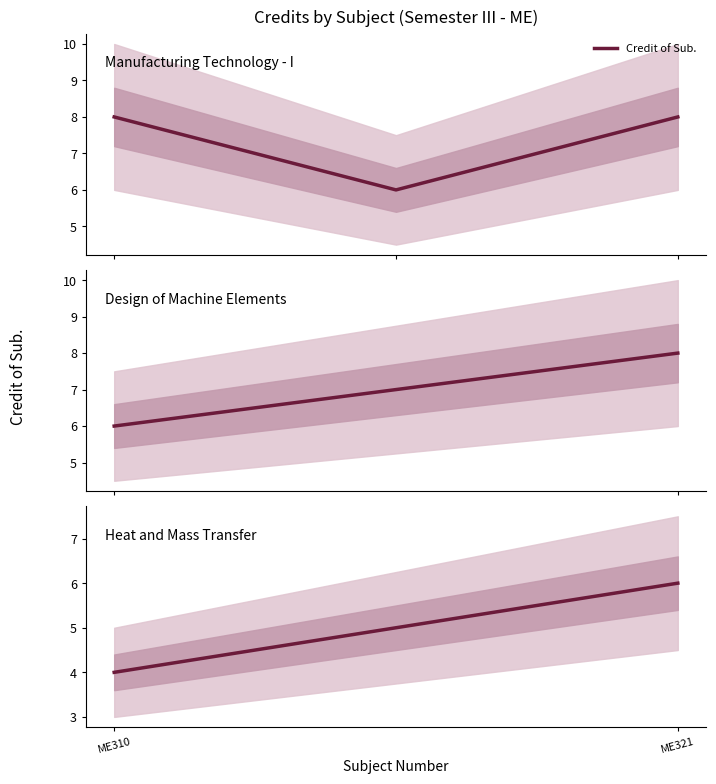

What is the difference between the maximum and minimum values?

2